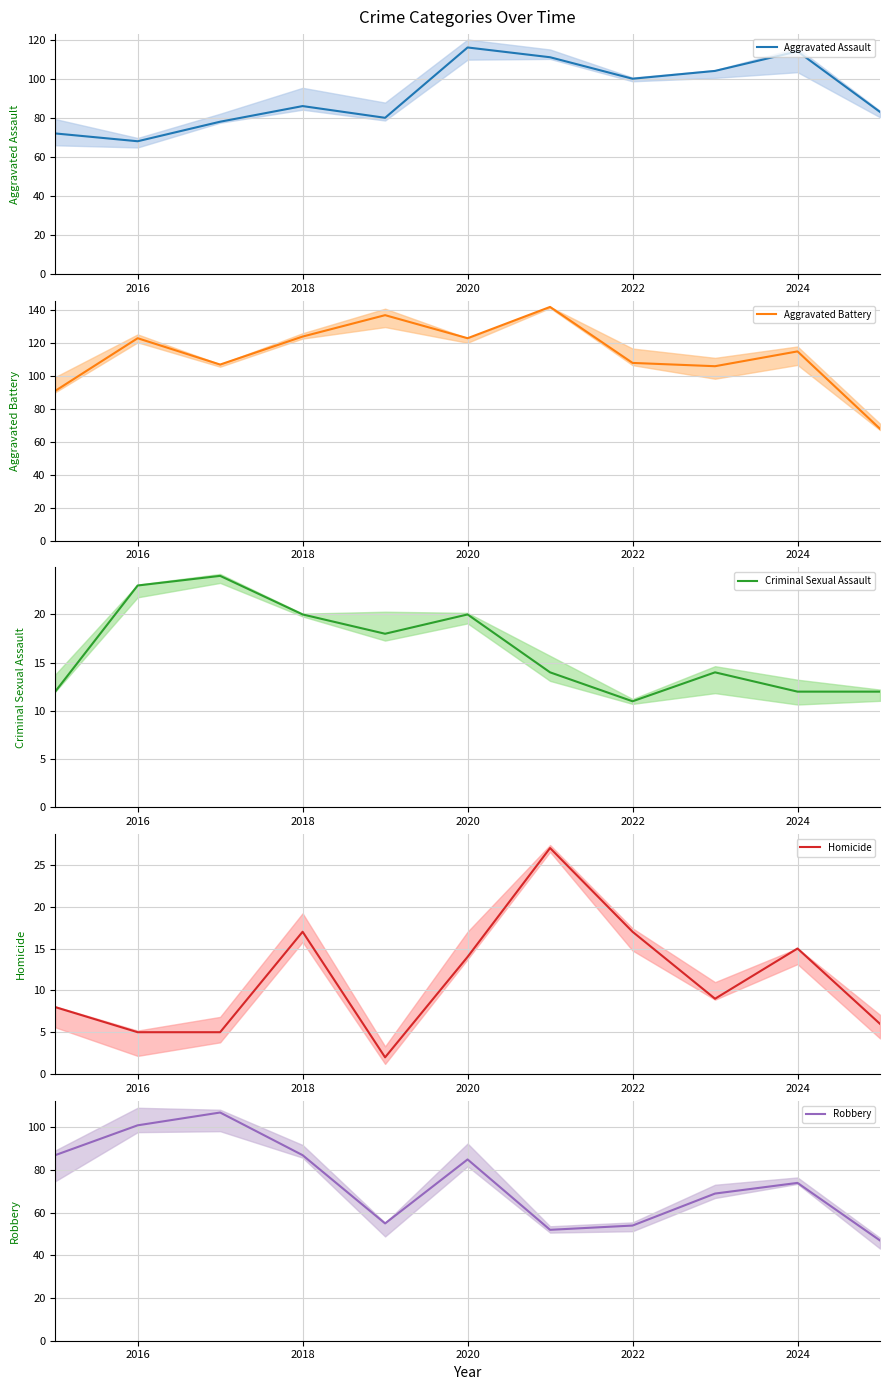

What is the value of the Criminal Sexual Assault point at the 2nd from the left?

23